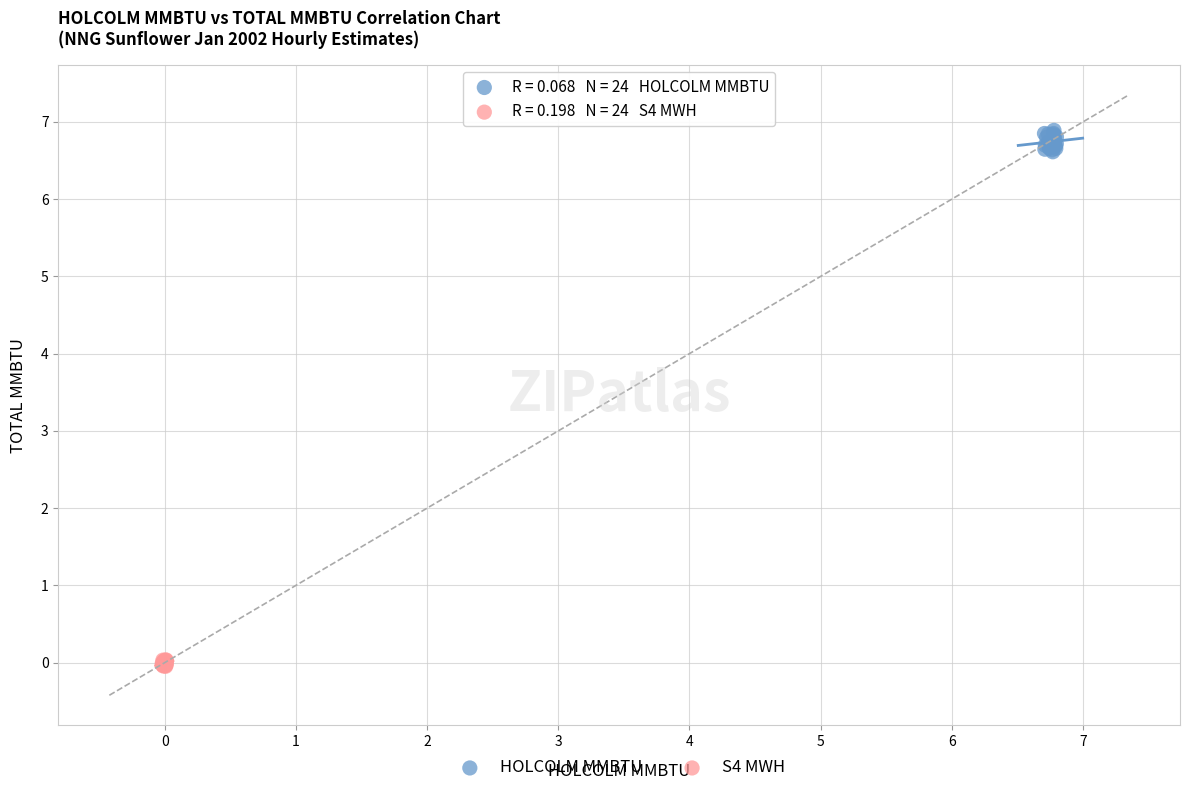

Which series reaches the minimum Y coordinate?

S4 MWH